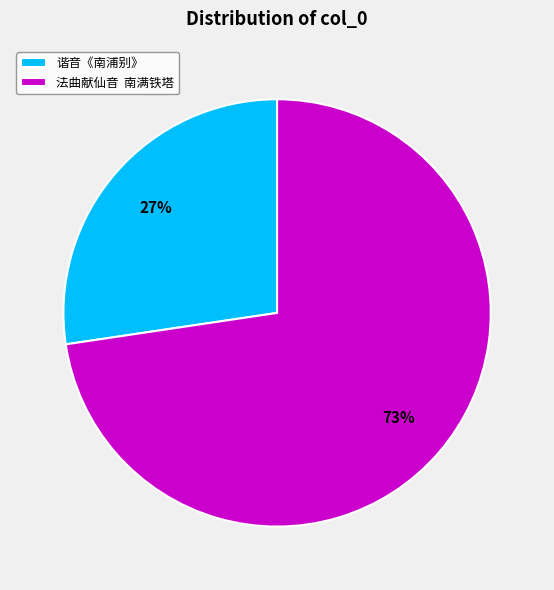

Approximately how many times larger is the value at 谐音《南浦别》 compared to 法曲献仙音 南满铁塔?

0.4